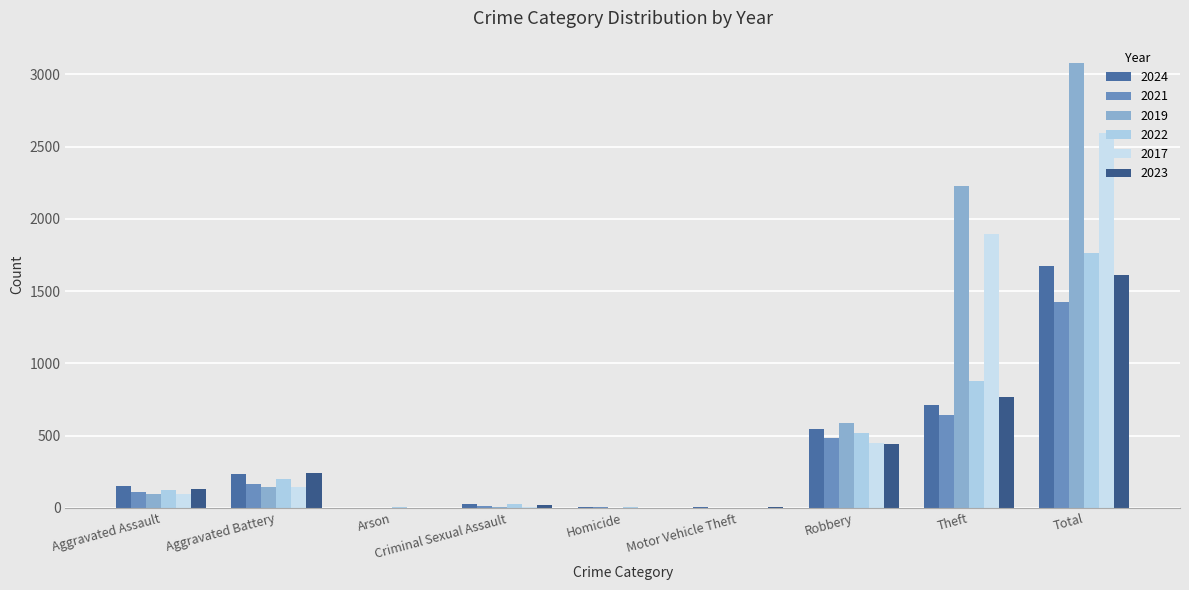

What is the sum of all 2023 values?

3224